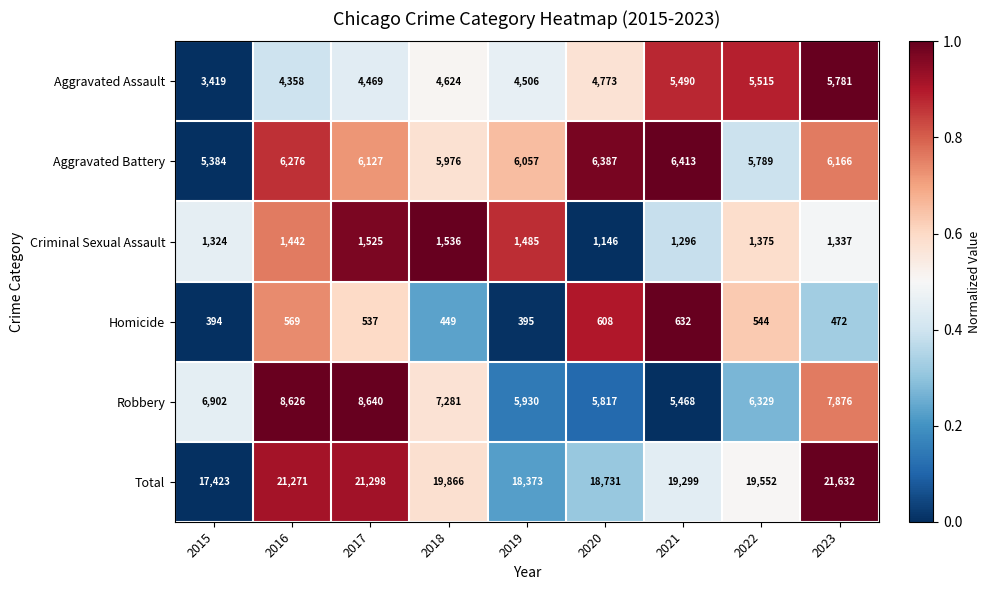

True or false: Robbery has a value of 3337 at 2023.

False